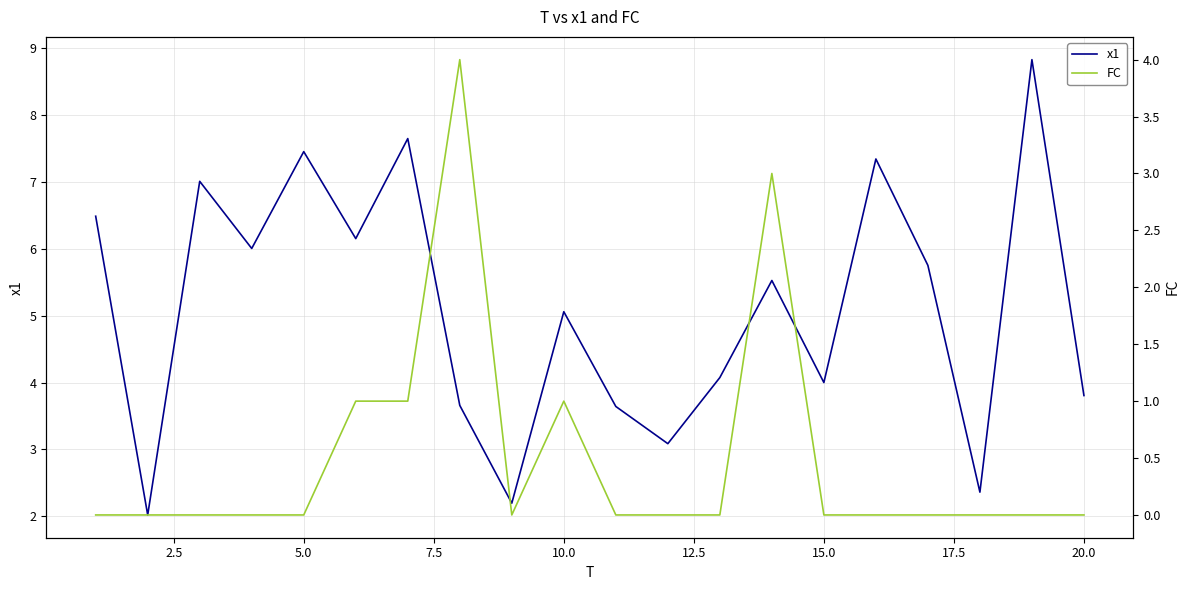

True or false: x1 has a value of 3.4 at 10.0.

False